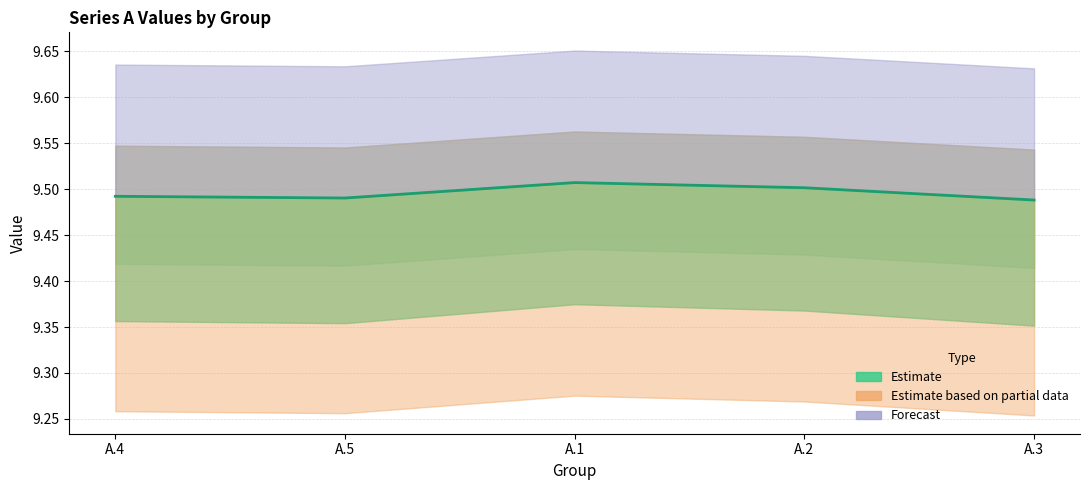

Which label corresponds to the smallest value in the chart?

A.3